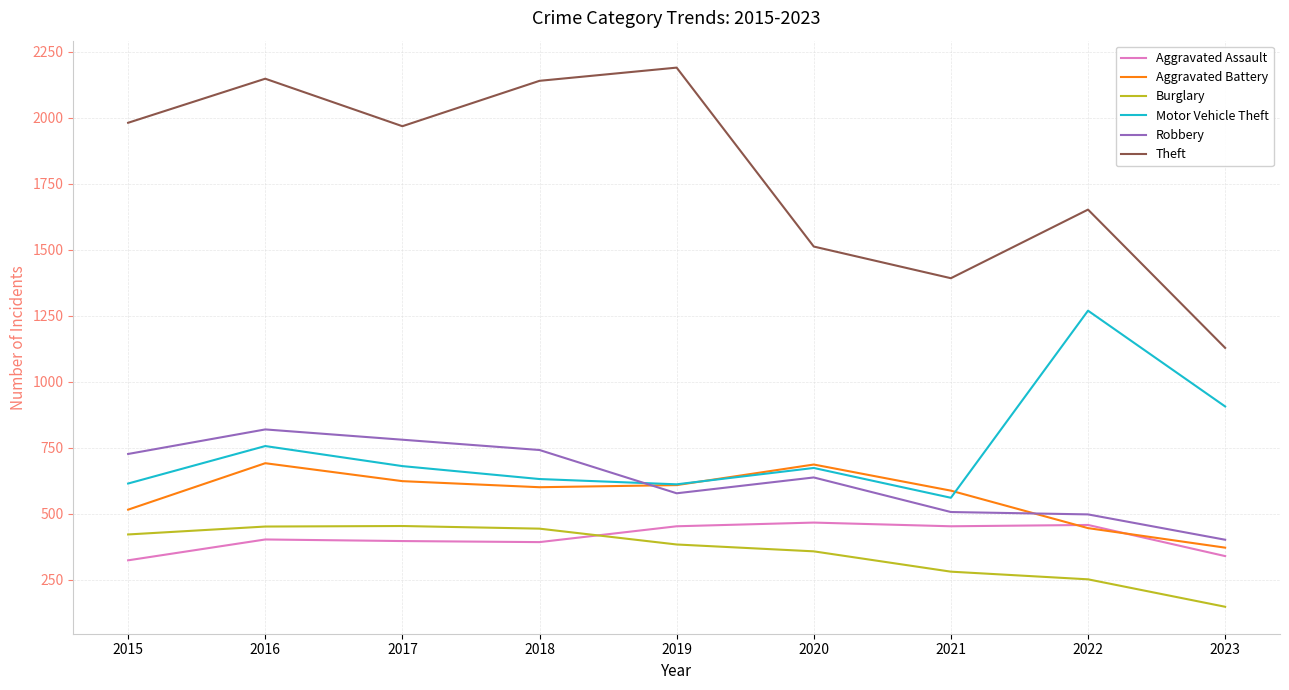

At which label is Aggravated Battery closest to 531?

2015